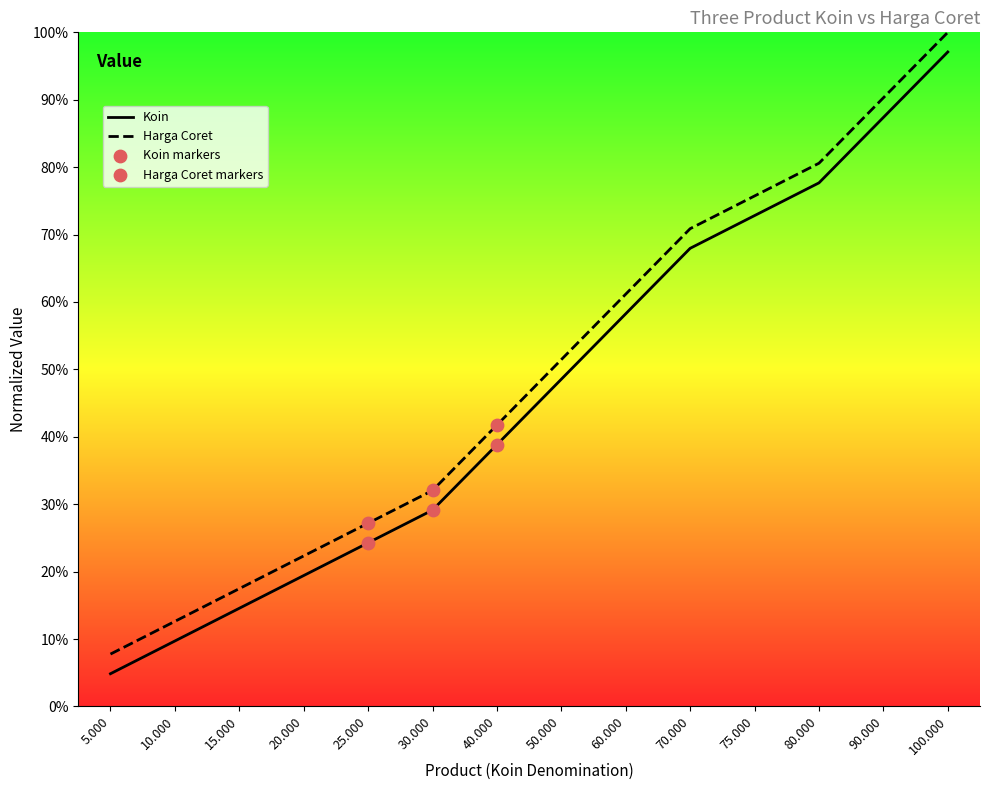

What is the spread (max minus min) of values at 75.000?

2.9